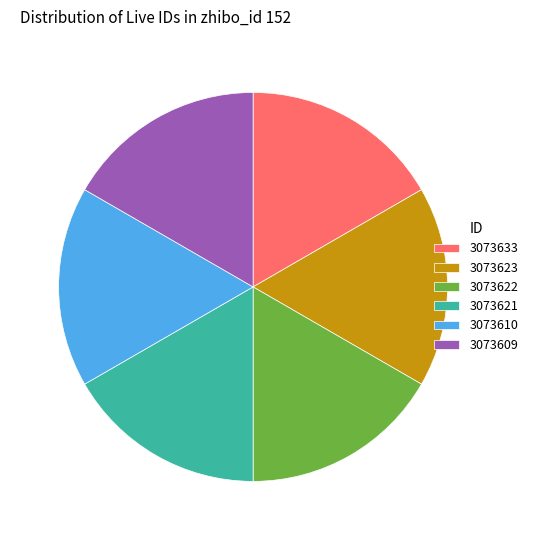

Is the sum of 3073610 and 3073622 greater than half?

No